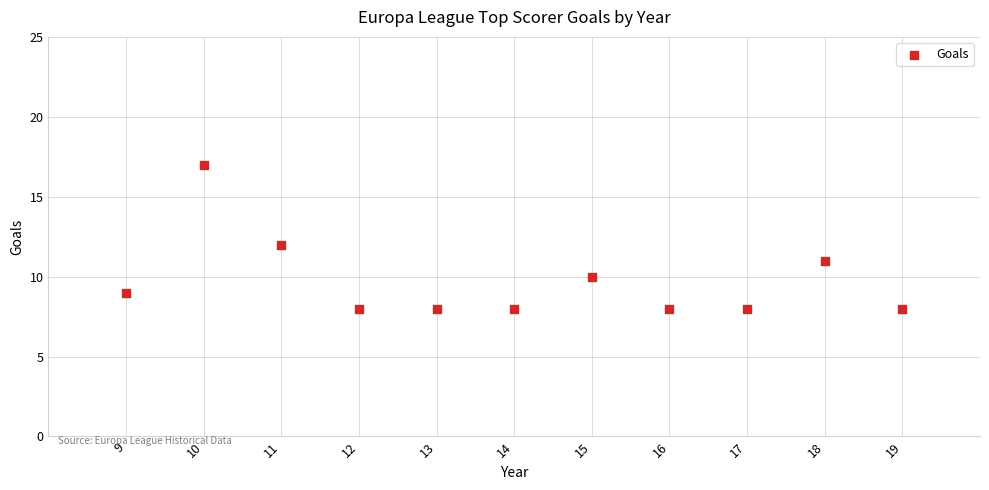

What is the range of Y values (max minus min)?

9